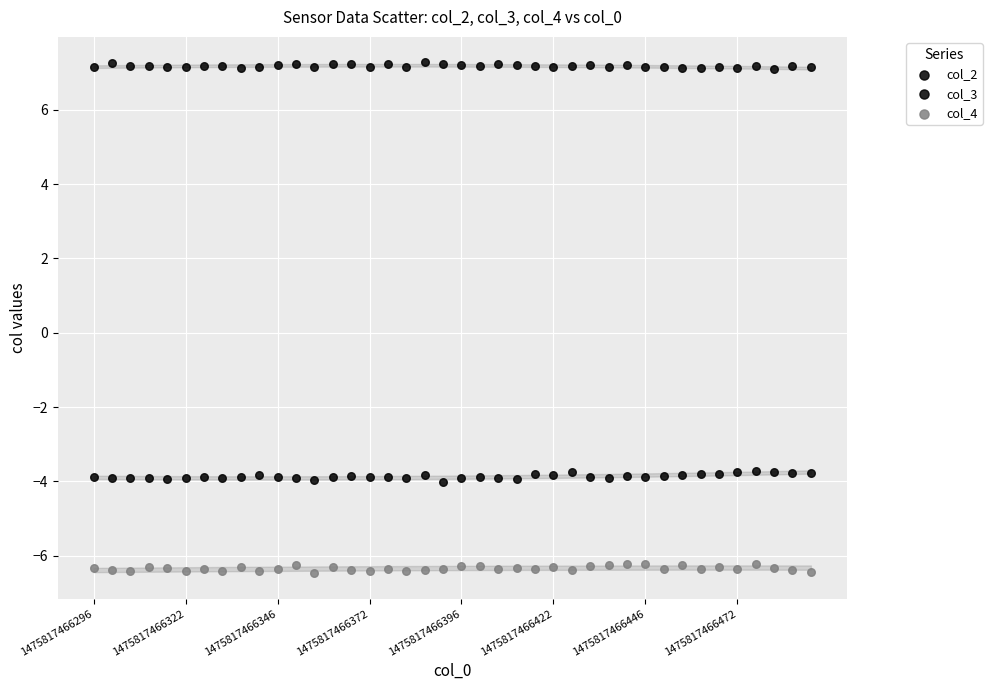

Count the number of points in this scatter plot.

120